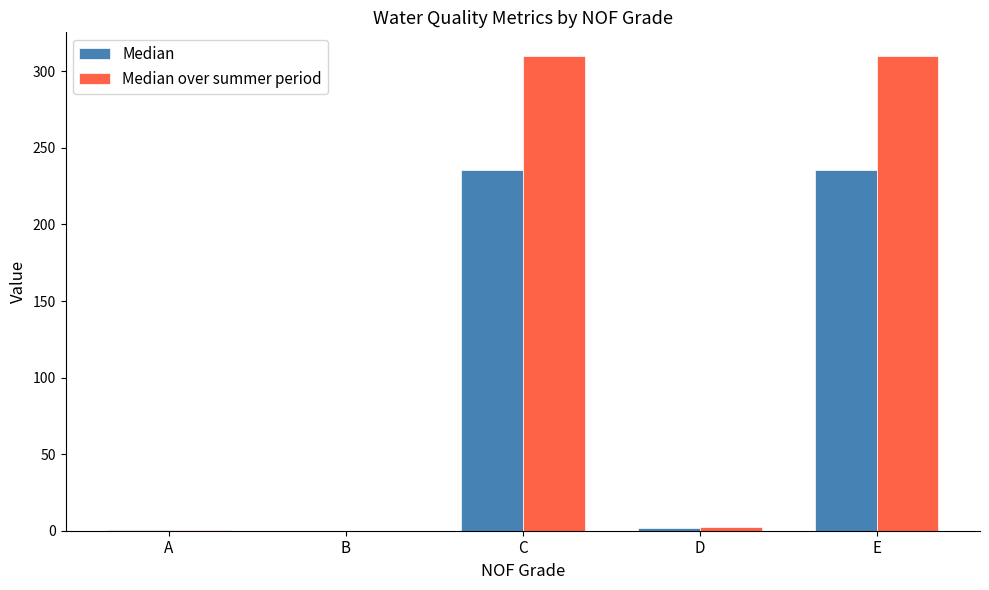

What is the approximate value of Median at C?

235.5